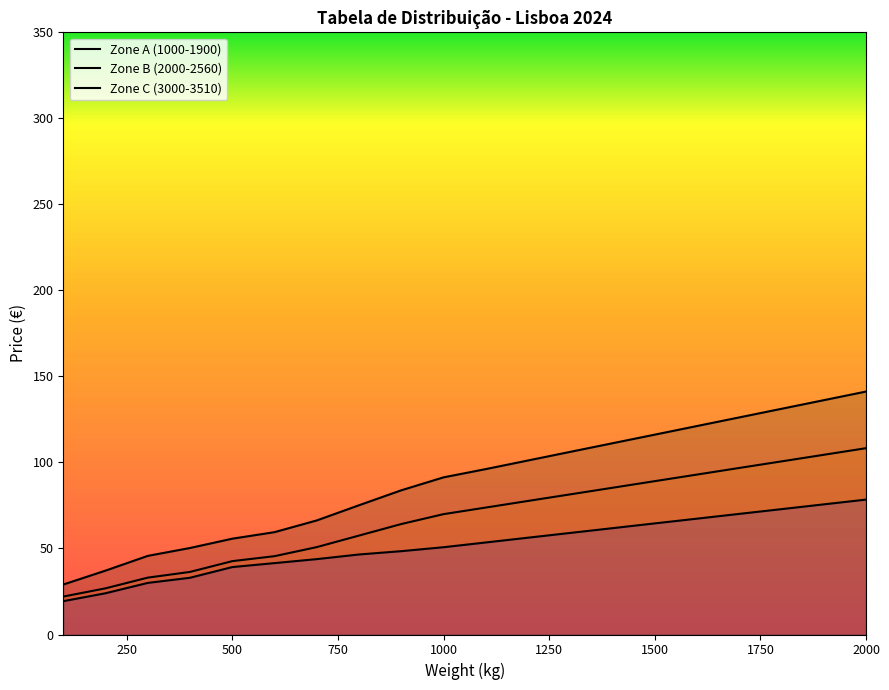

True or false: Zone B (2000-2560) and Zone A (1000-1900) cross at least once.

False